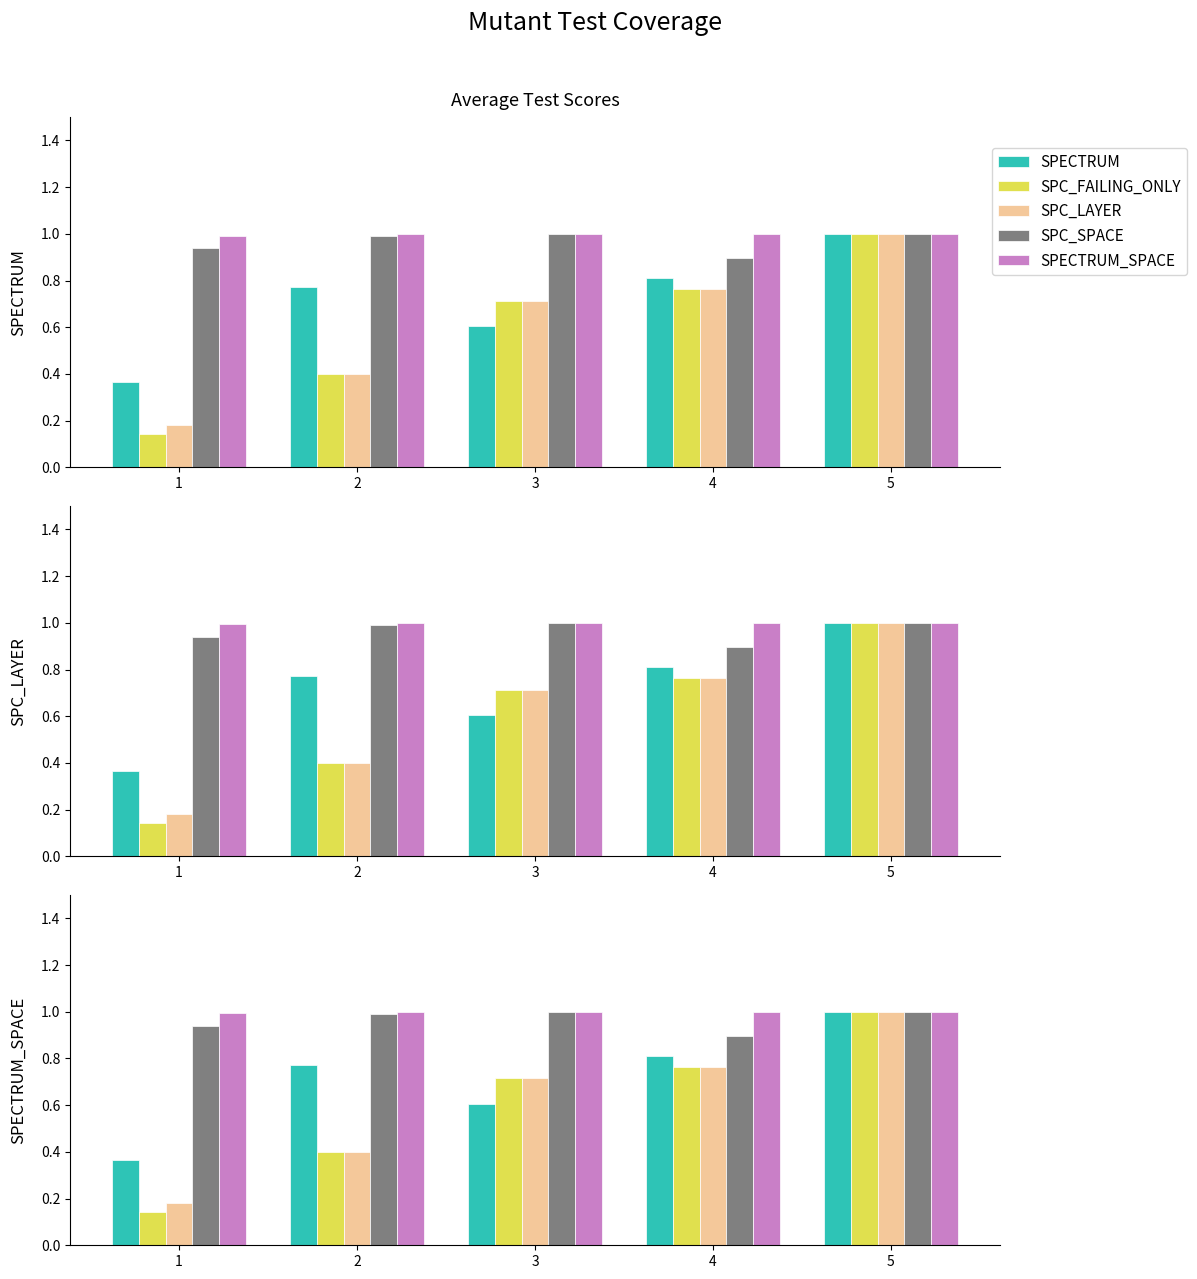

The SPC_SPACE series shows 1.6 at 3. True or false?

False